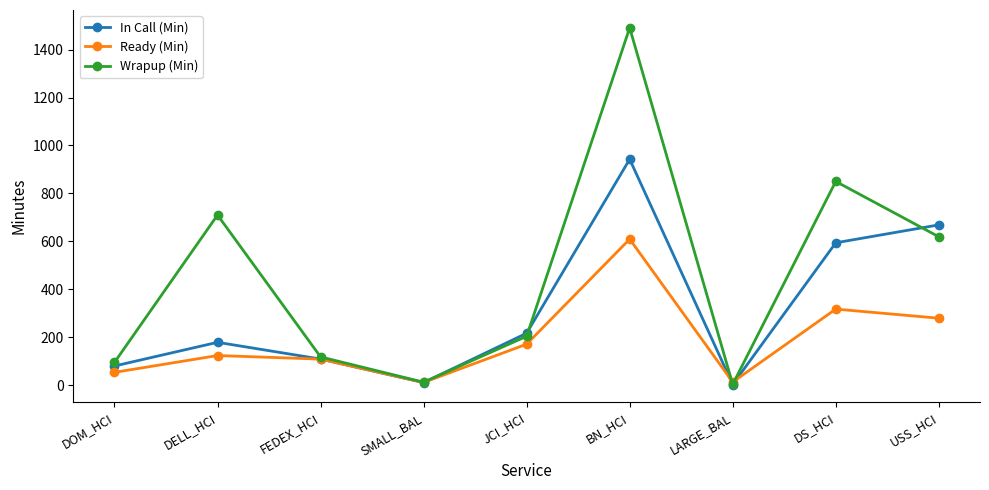

In Wrapup (Min), how many points are lower than both neighbors (excluding endpoints)?

2